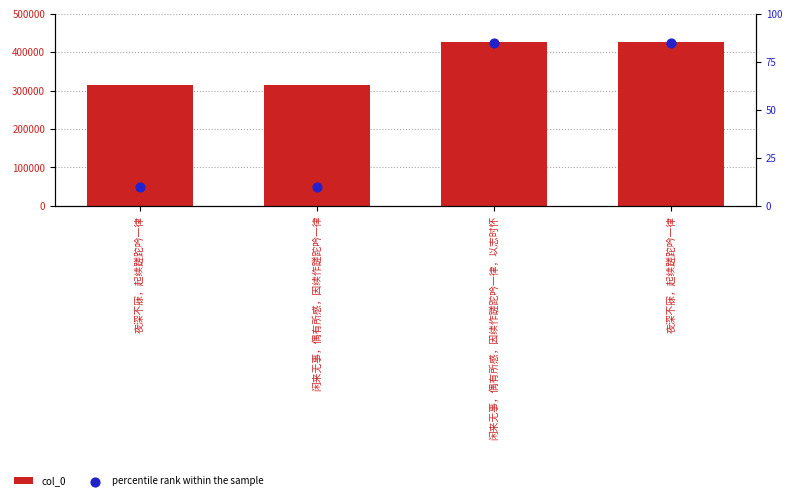

What is the total value across all series at 夜深不寐，起续蹉跎吟一律?

315963.0